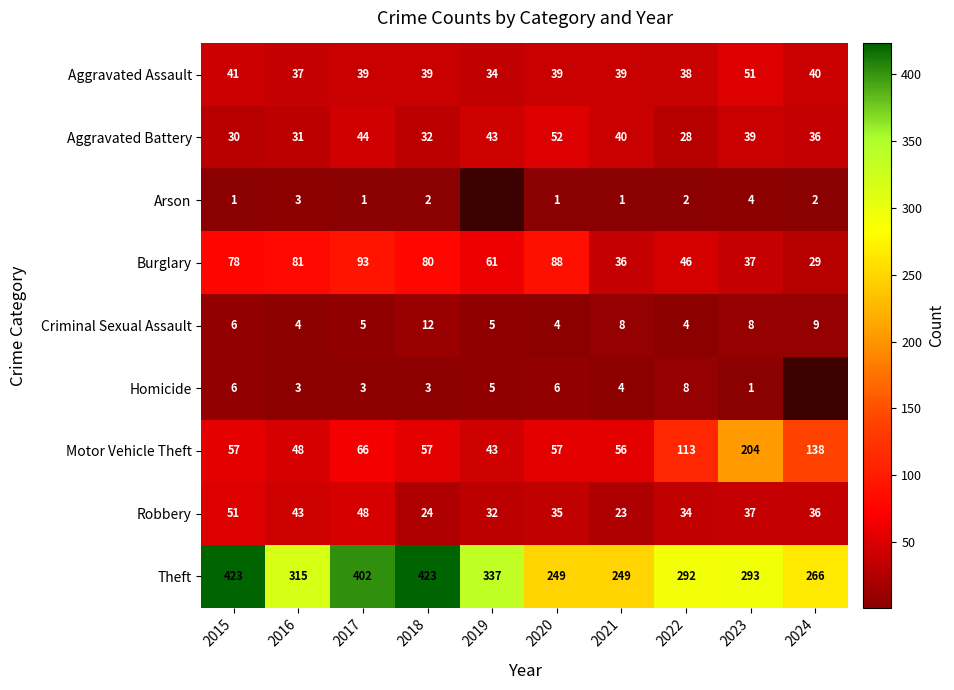

Count the number of data series in this chart.

9